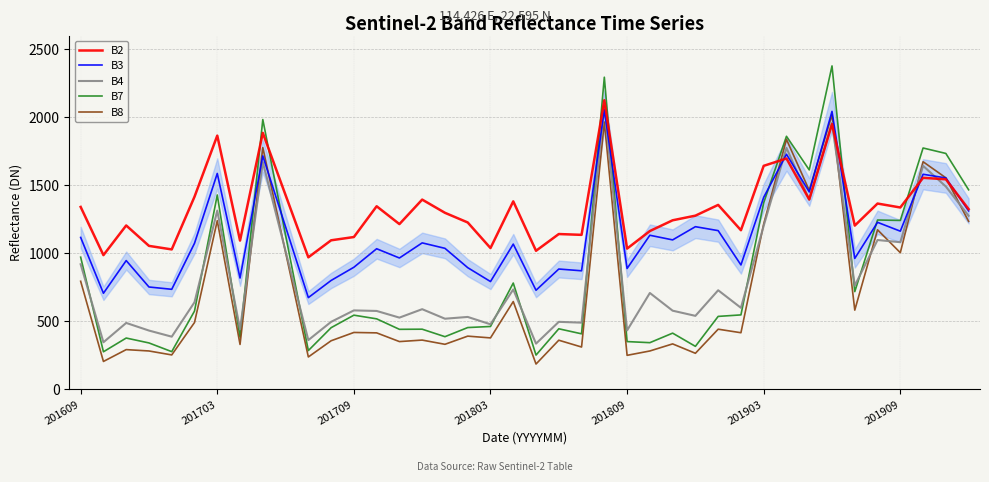

What is the minimum value for B8?

187